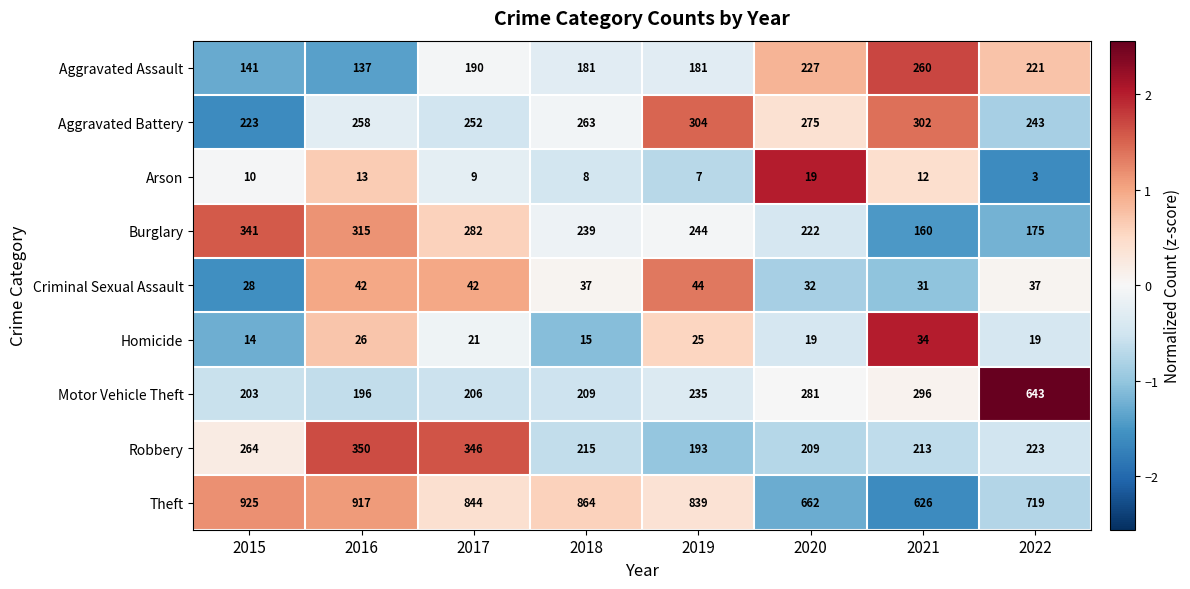

How many series are shown in this chart?

9